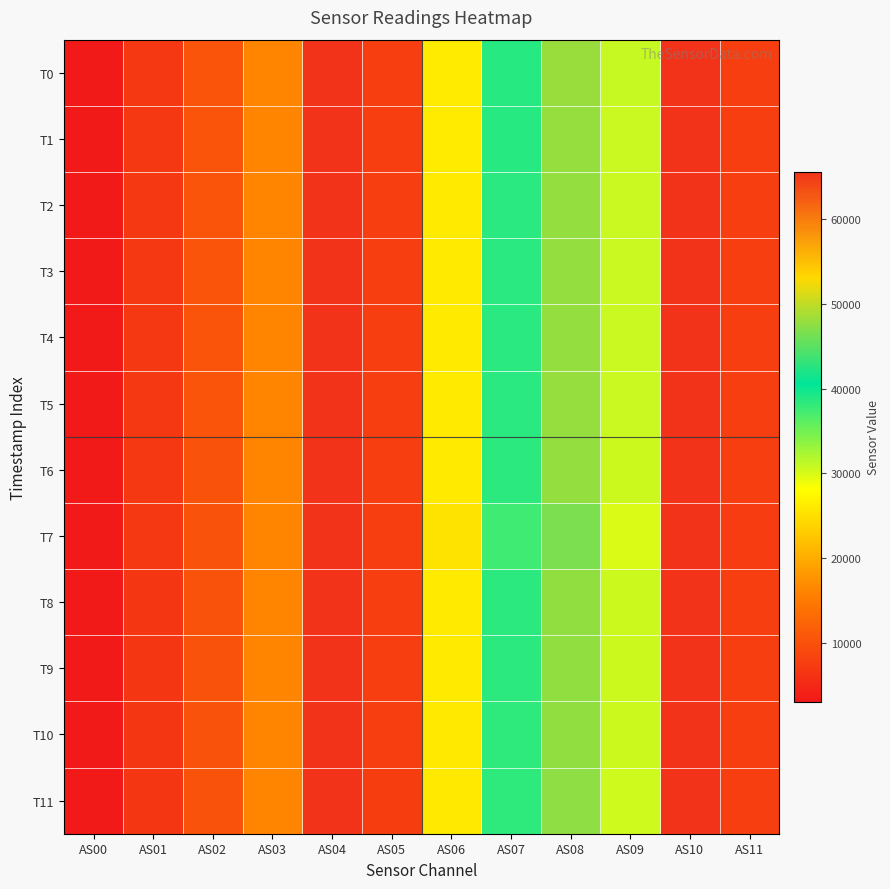

Which label corresponds to the largest value in the chart?

AS04